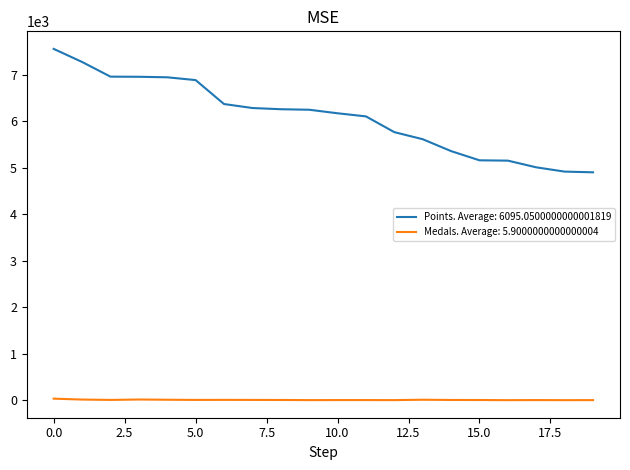

How many series are shown in this chart?

2